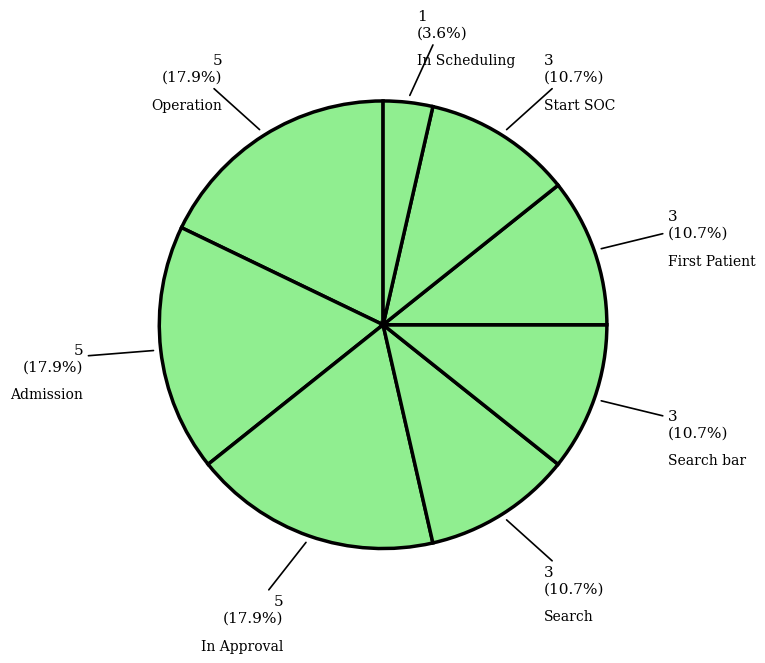

To the nearest percent, what is the average slice percentage?

12%